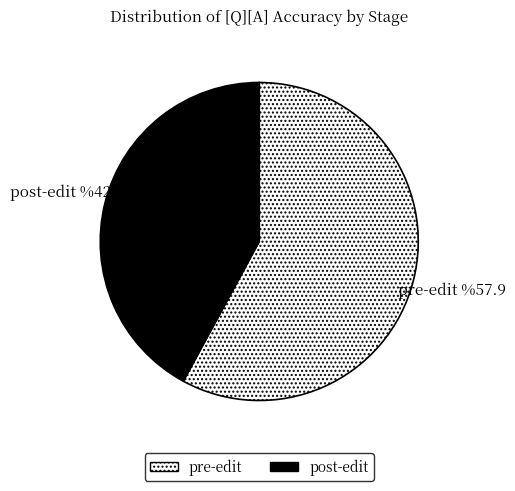

The post-edit slice represents 12% of the pie. True or false?

False